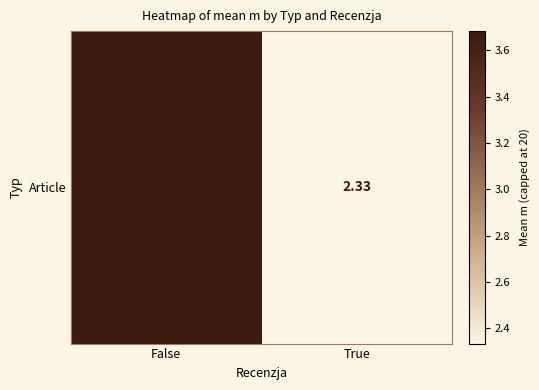

Reading right to left, what are all the values shown in this chart?

2.3	3.7